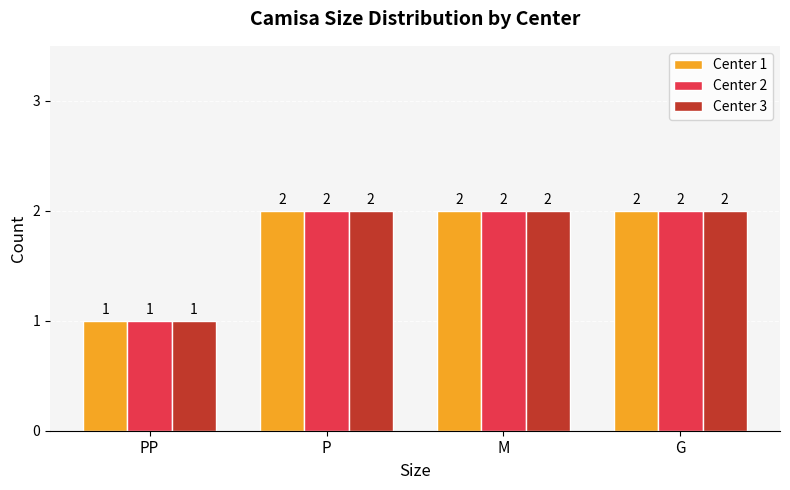

How many groups of bars are there?

4